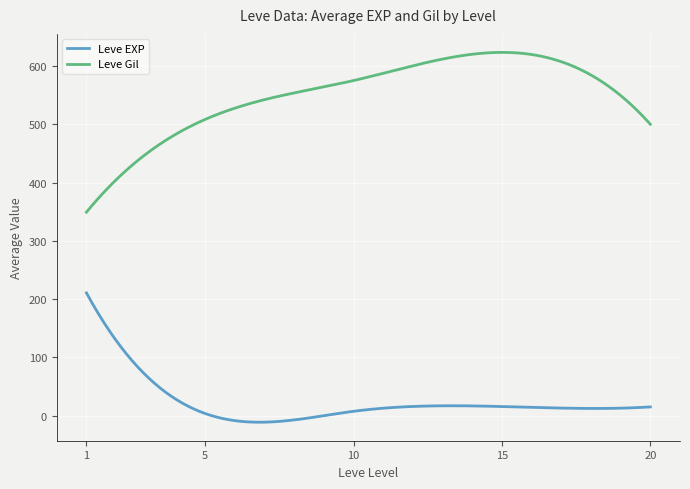

Rank the series by their maximum value, from highest to lowest.

Leve Gil, Leve EXP